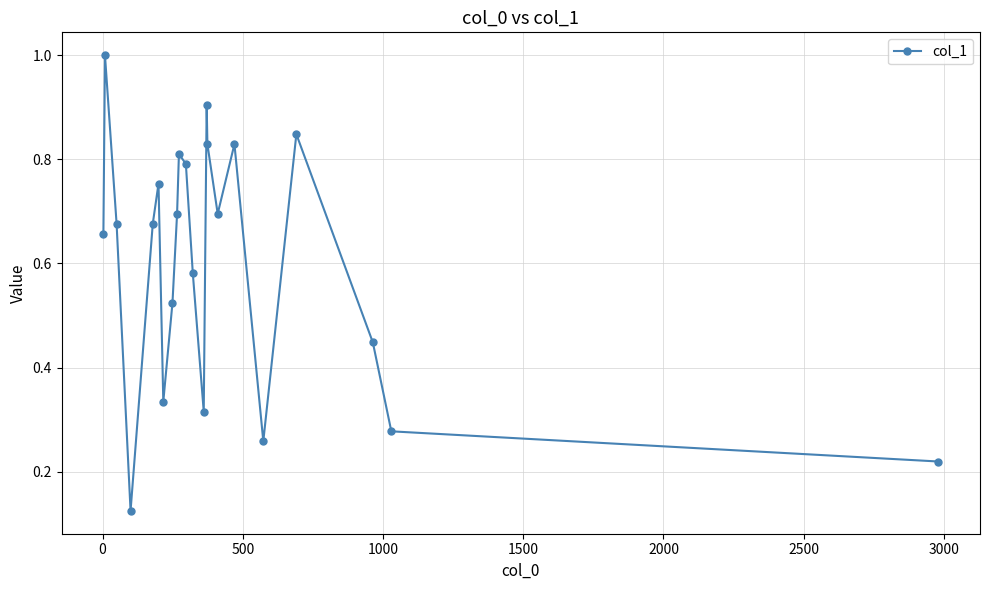

What is the difference between the maximum and minimum values?

0.9